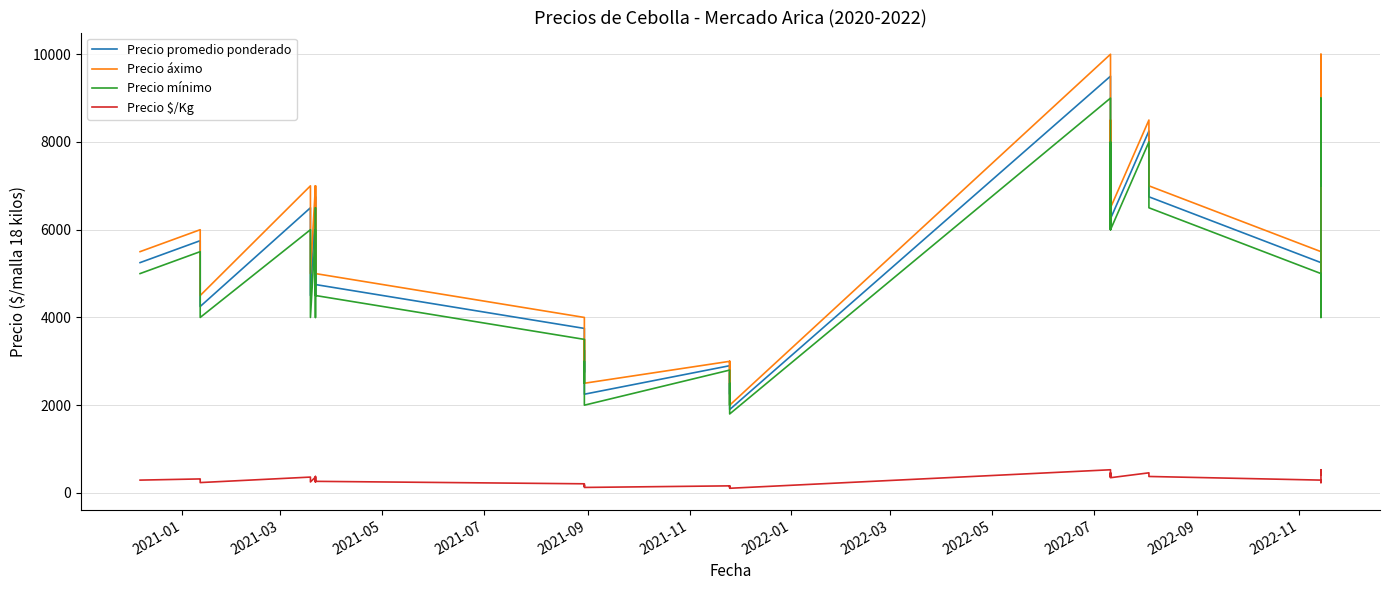

Which series has the widest spread of values?

Precio áximo